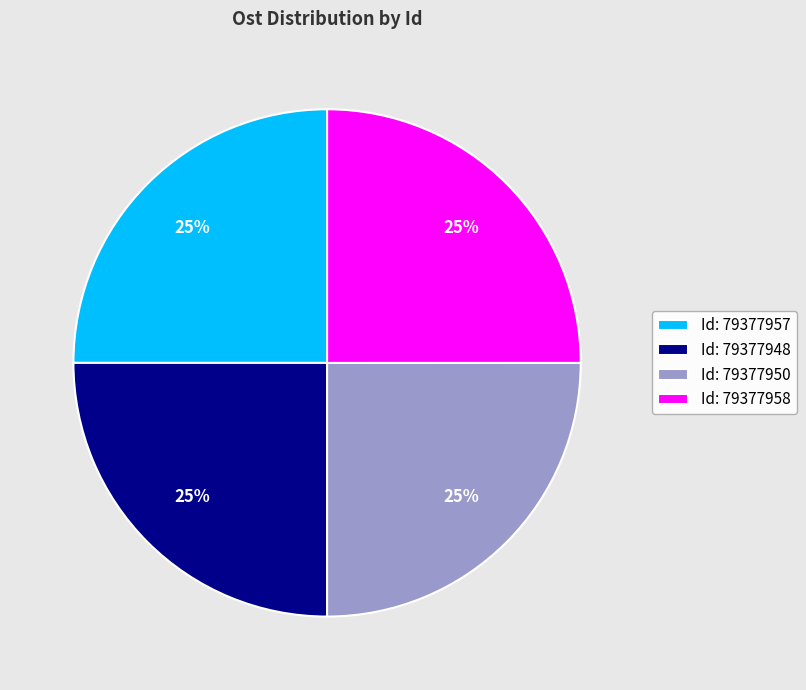

To the nearest percent, what percentage of the pie is Id: 79377957?

25%